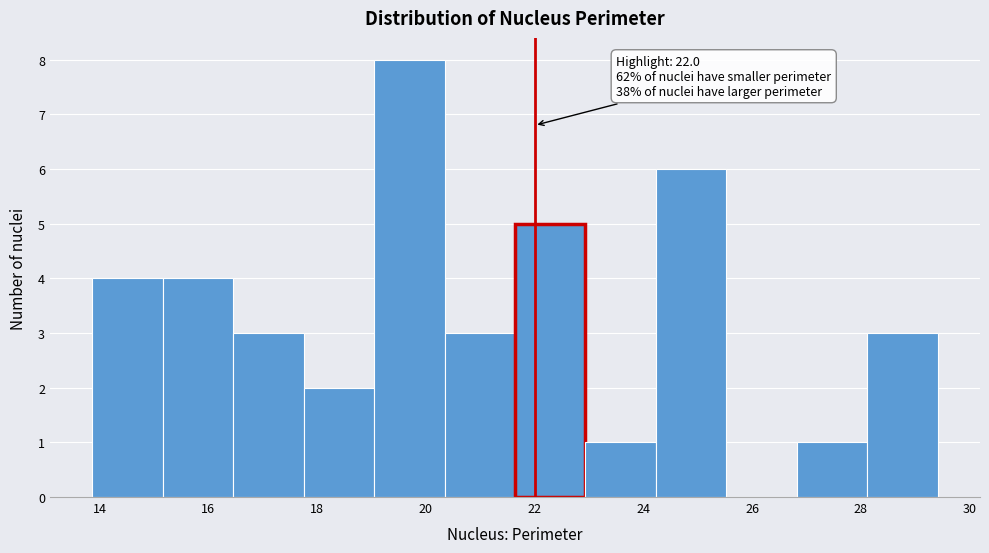

Which range on the x-axis has the tallest bar?

19.0 to 20.4